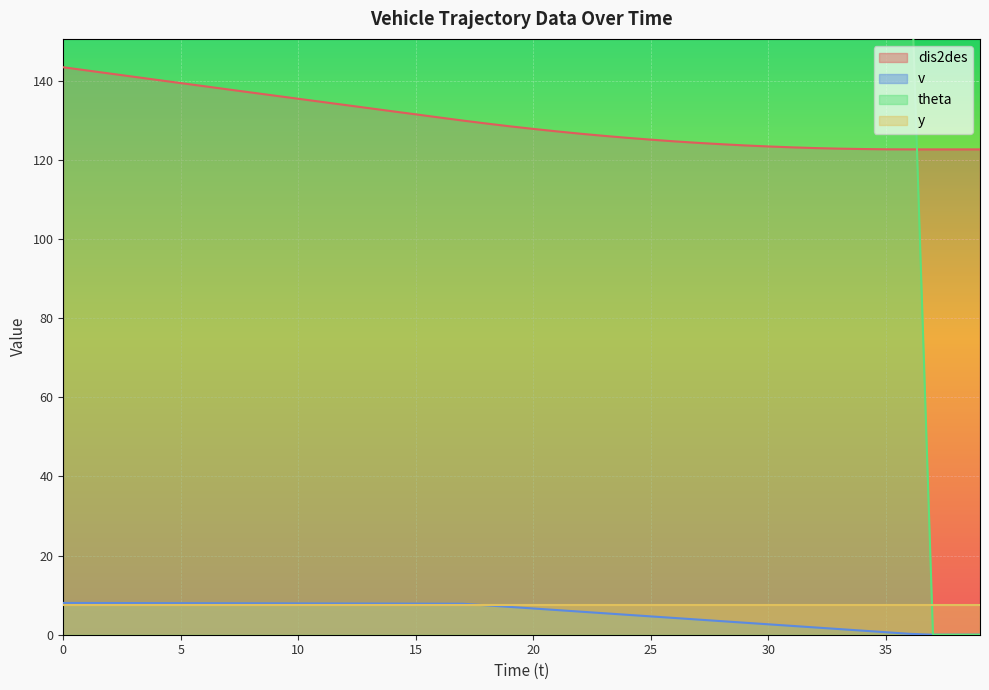

What is the difference between the v values at 5 and 36?

7.7